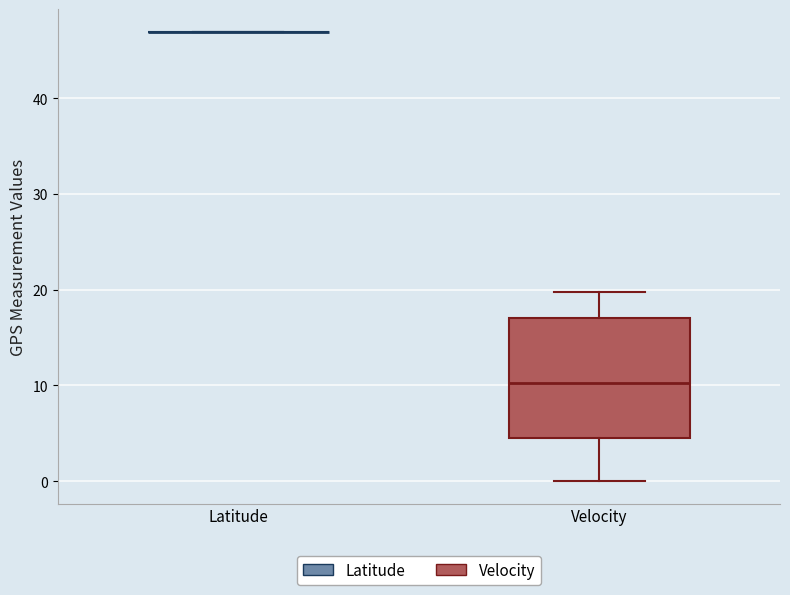

Reading left to right, read every box against the y-axis: the position of its median line, the range the box covers, and the ends of its whiskers. The values are not printed on the chart, so give them approximately, as read against the axis.

Latitude: box collapsed to a line at 47, whiskers 47 to 47
Velocity: median 10, box 4 to 17, whiskers 0 to 20